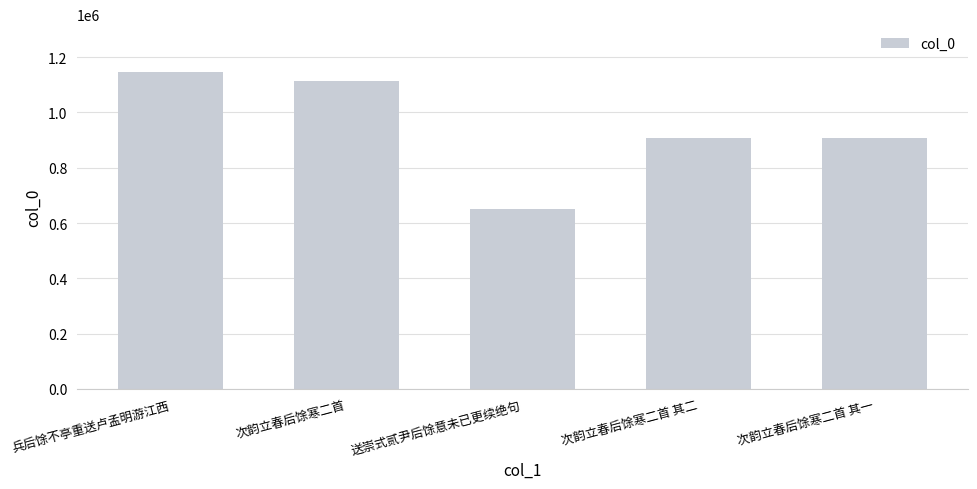

How many bars are there in total?

5